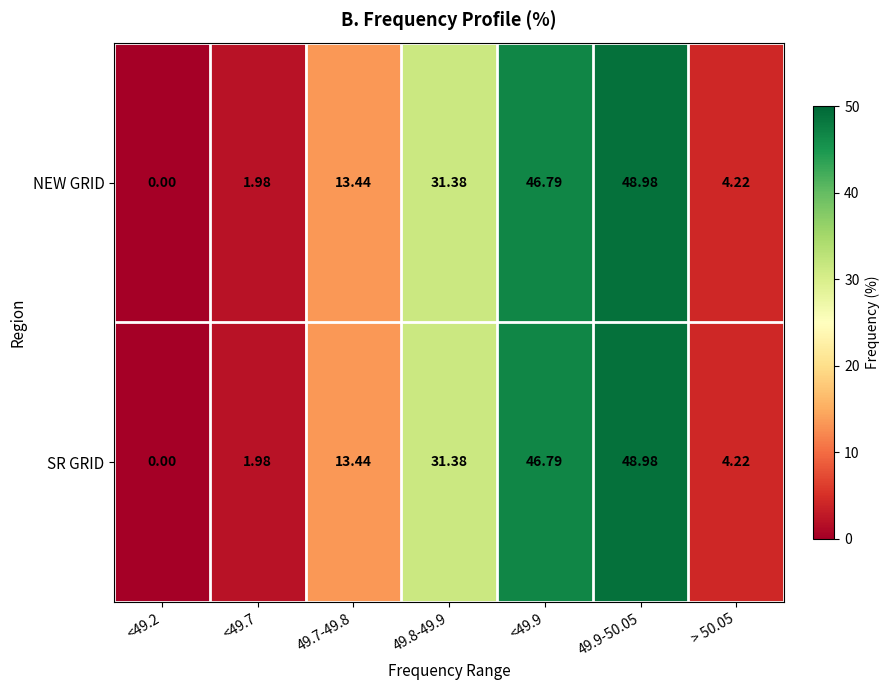

Is the value of NEW GRID at <49.9 greater than the value of SR GRID at 49.9-50.05?

No